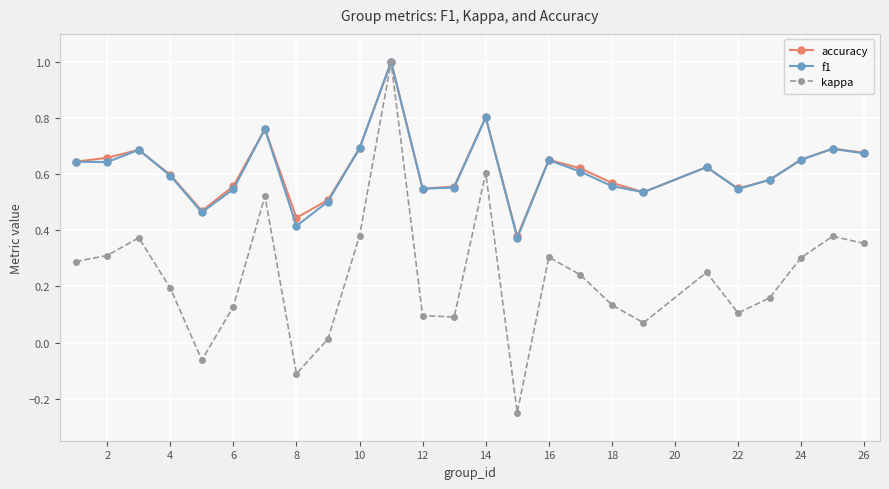

What is the maximum value shown in the chart?

1.0